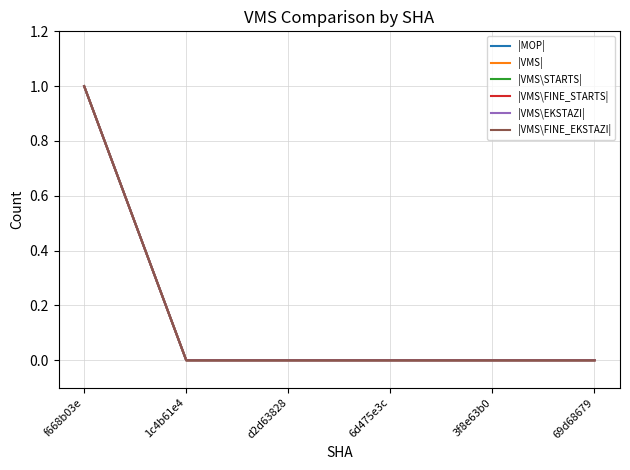

Does the chart have visible grid lines?

Yes